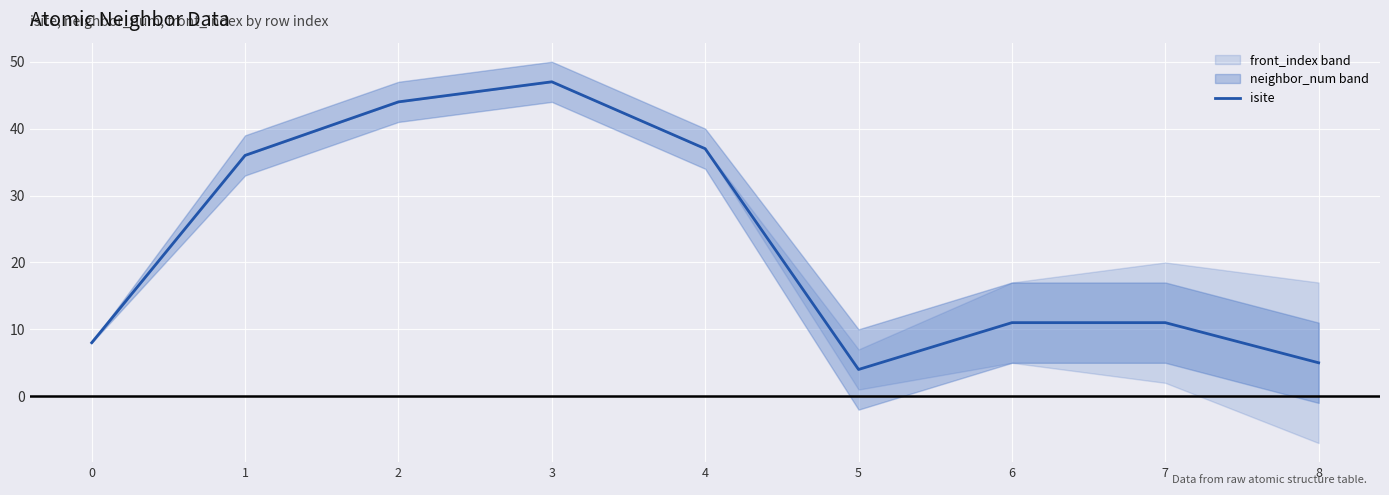

How many lines are shown in the chart?

1